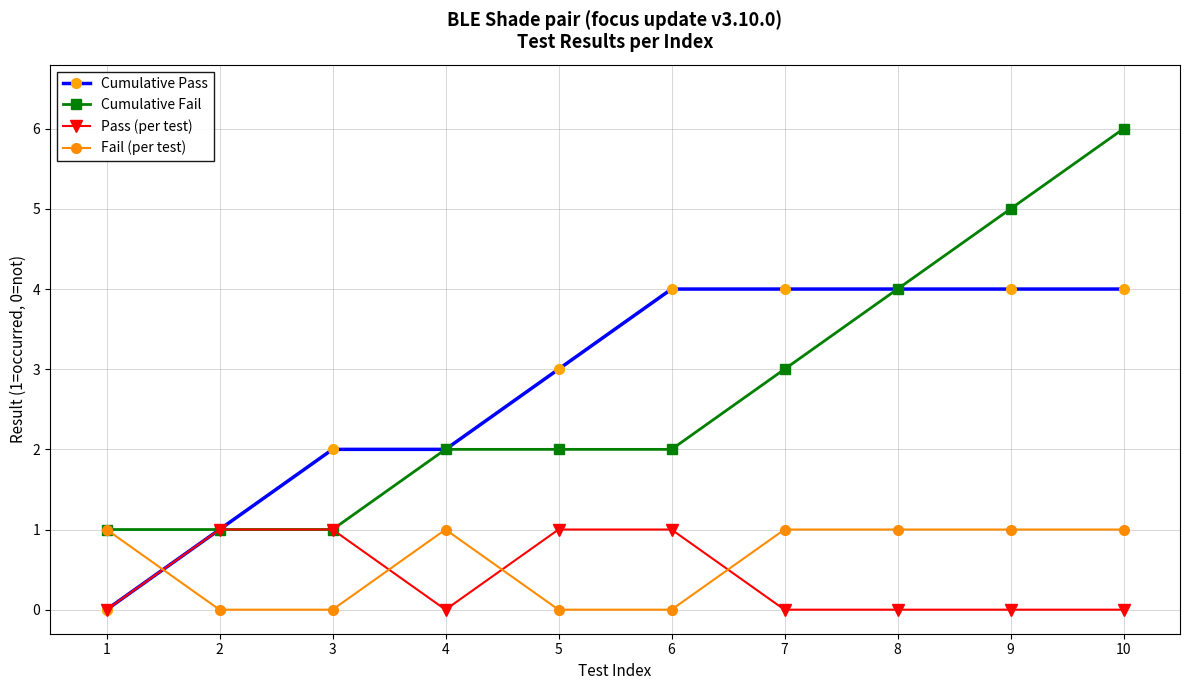

Which series ends up on top after the final intersection of Cumulative Pass and Fail (per test)?

Cumulative Pass